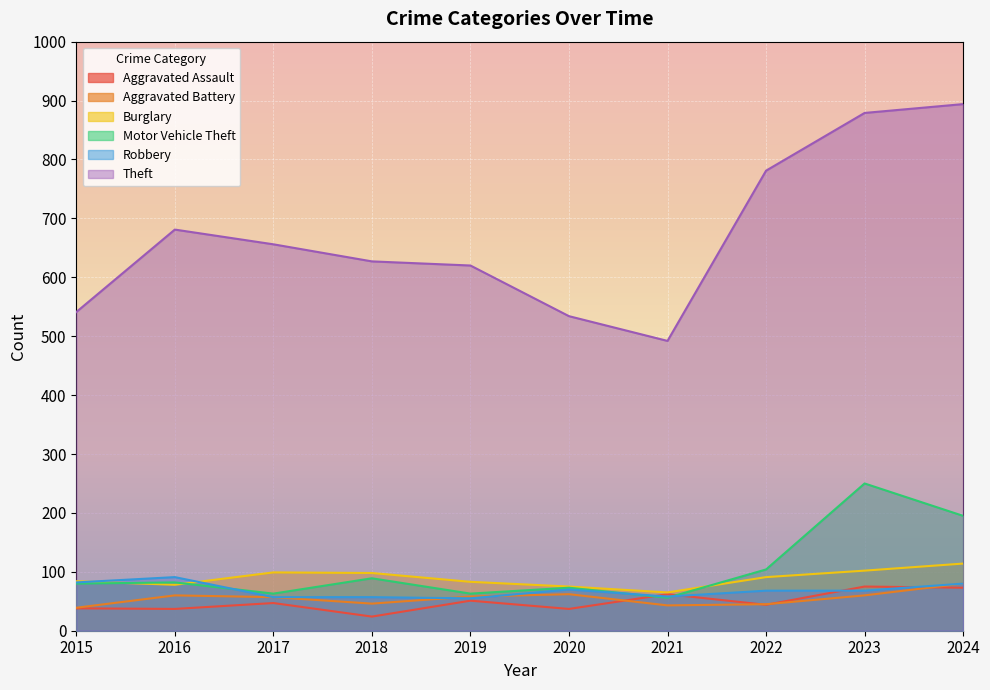

Which series has the largest range (max minus min)?

Theft